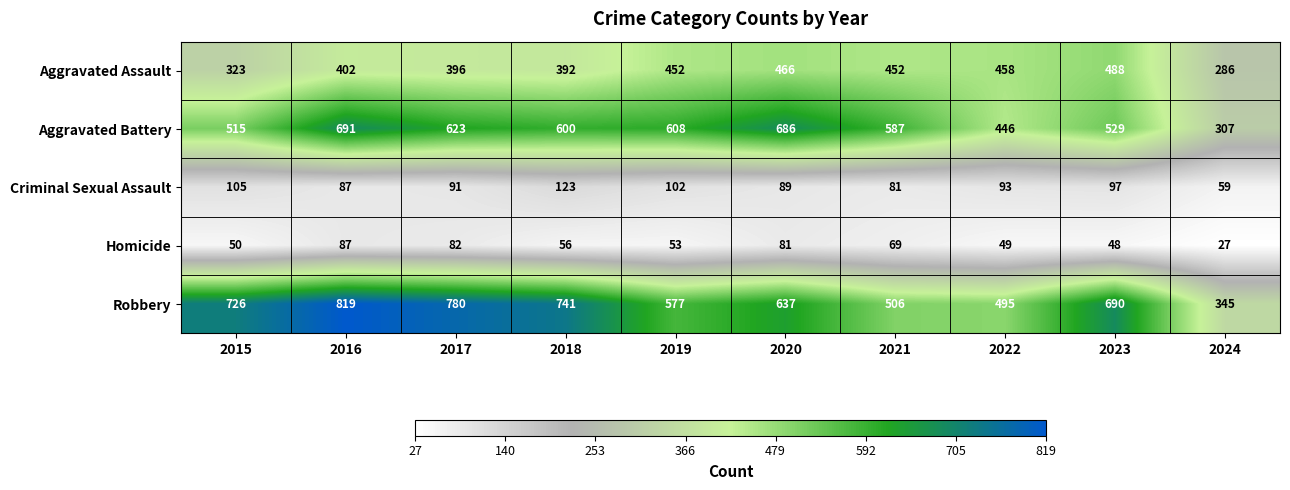

List the series in order of their peak value, highest first.

Robbery, Aggravated Battery, Aggravated Assault, Criminal Sexual Assault, Homicide